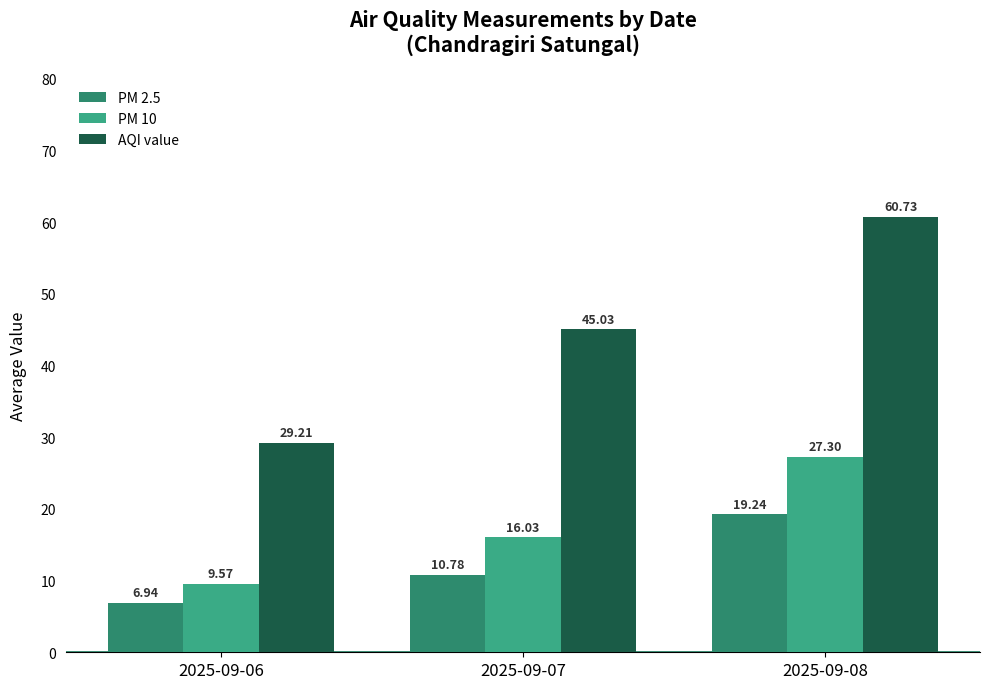

Where does the PM 10 series first go above 16?

2025-09-07